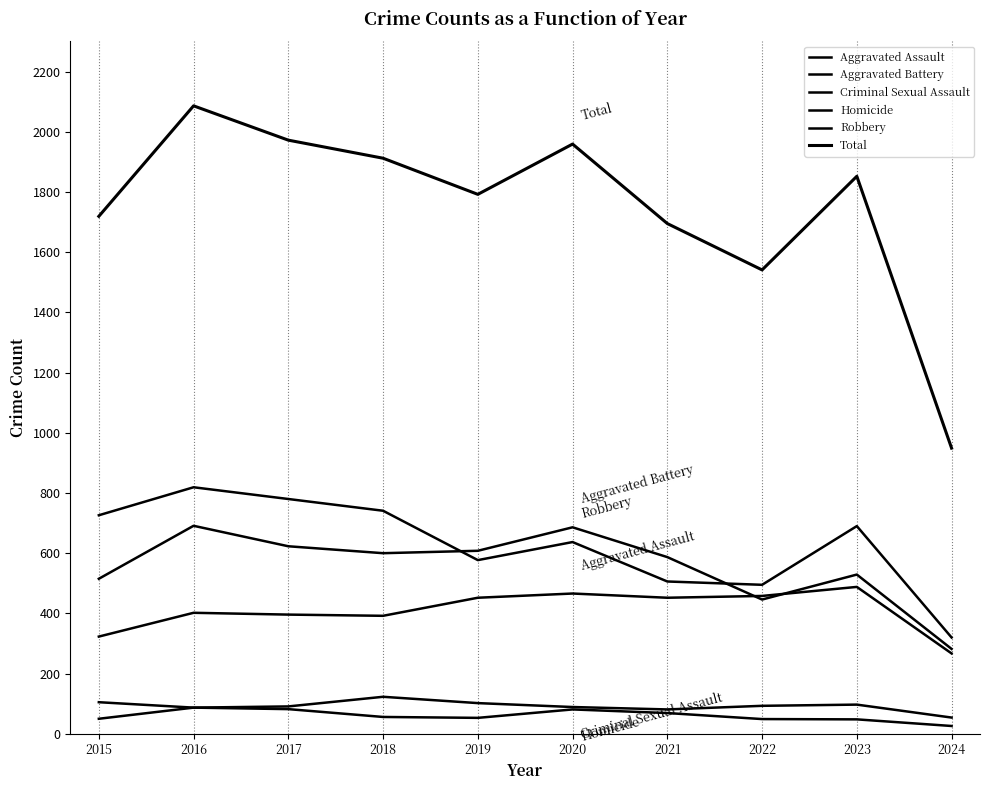

What is the sum of all Aggravated Battery values?

5567